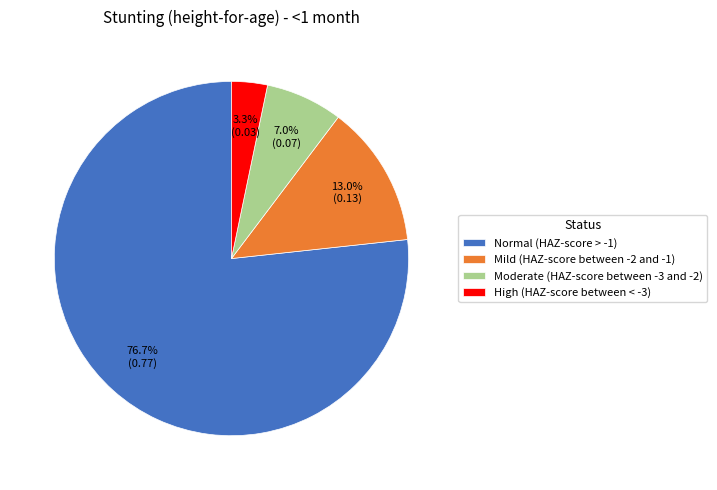

To the nearest percent, what percentage of the pie is Mild (HAZ-score between -2 and -1)?

13%